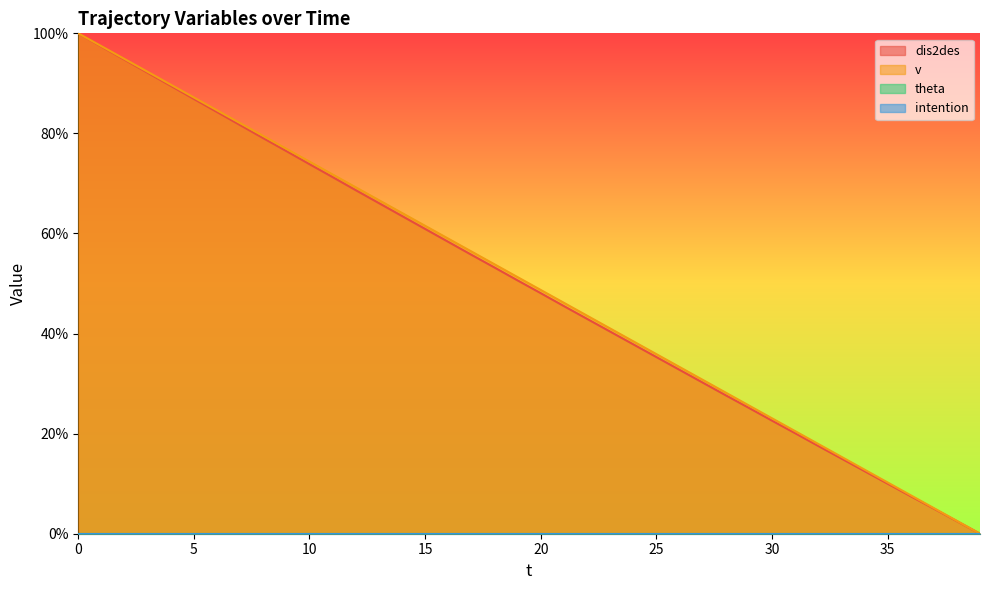

Does the chart display data point markers on the line(s)?

No